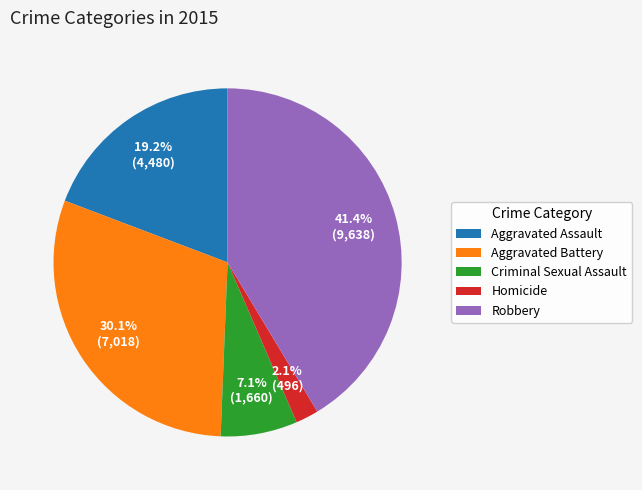

What is the smallest slice in the pie chart?

Homicide